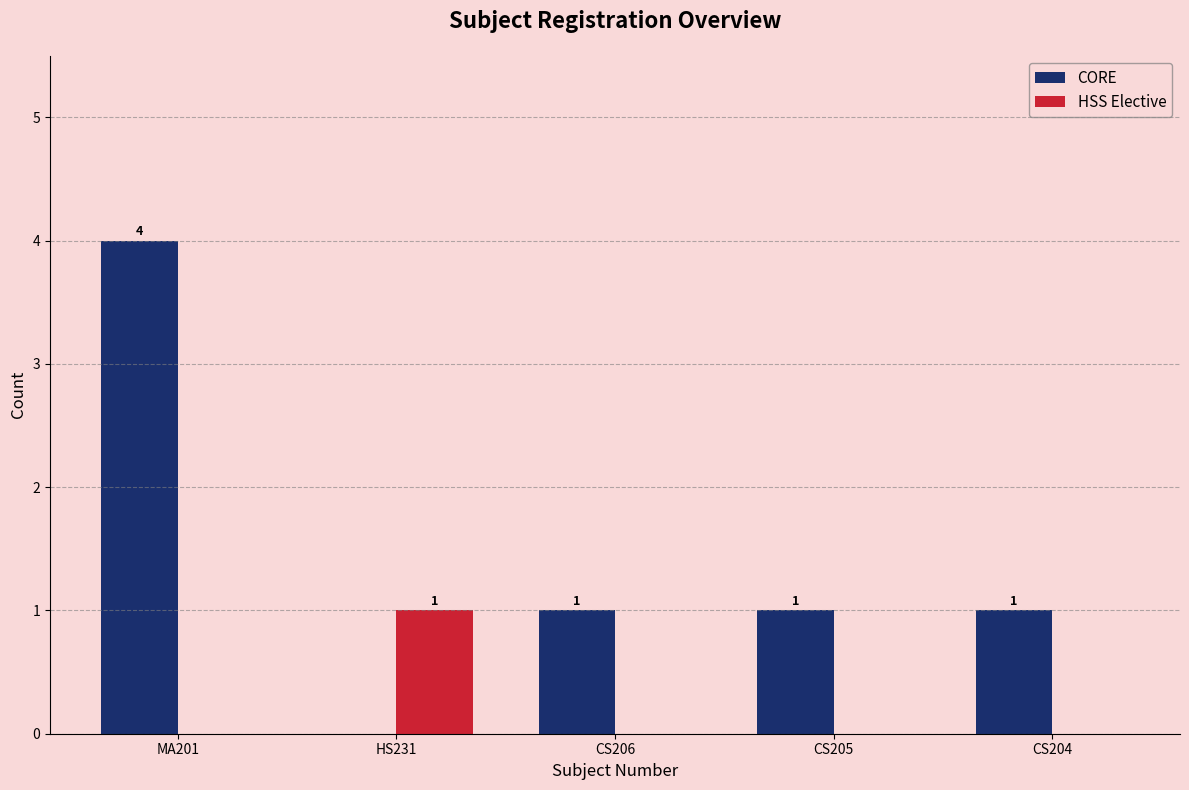

What is the total value across all series at CS205?

1